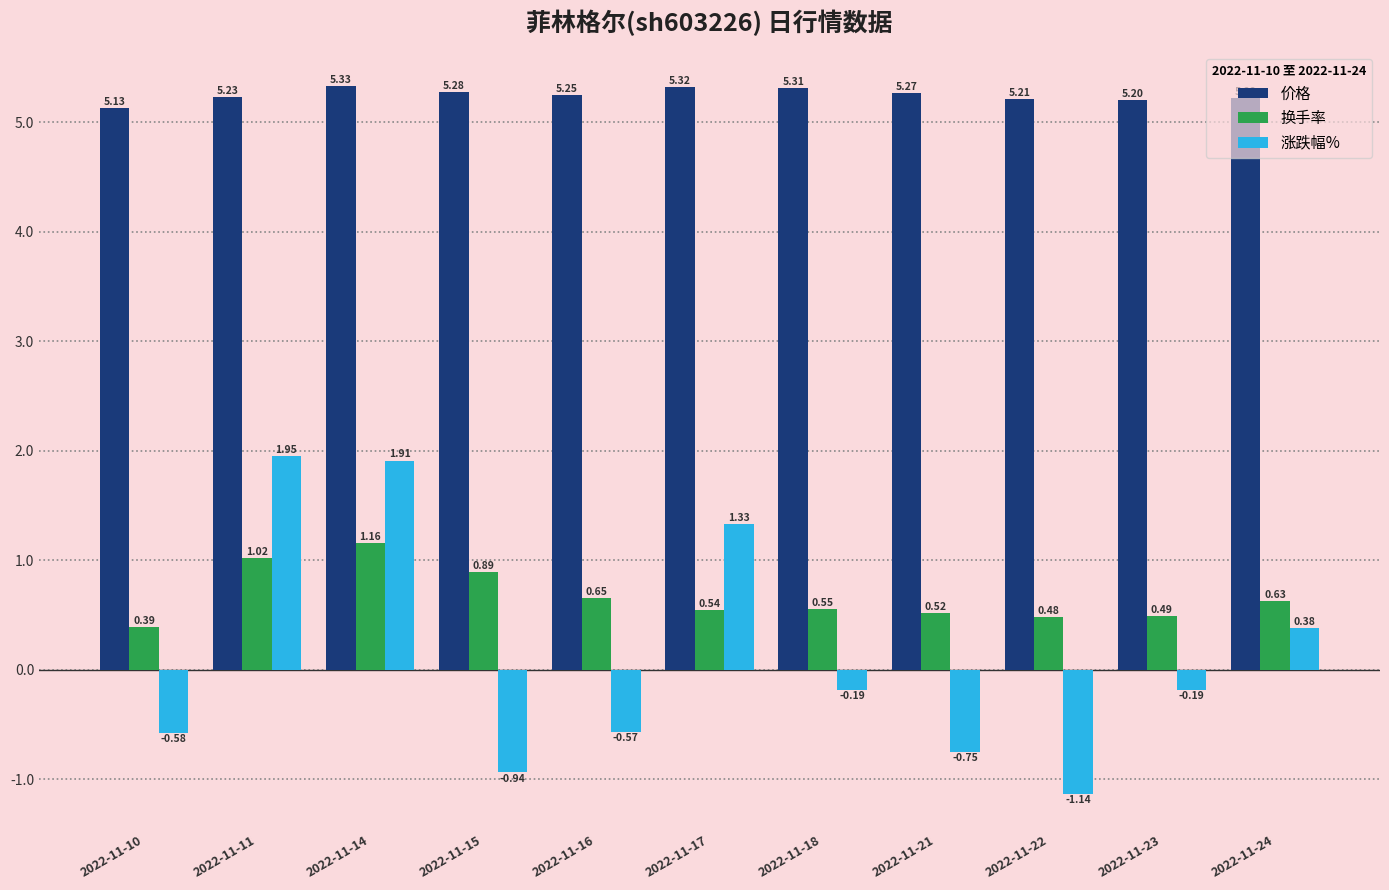

At which label is 换手率 closest to 0?

2022-11-10